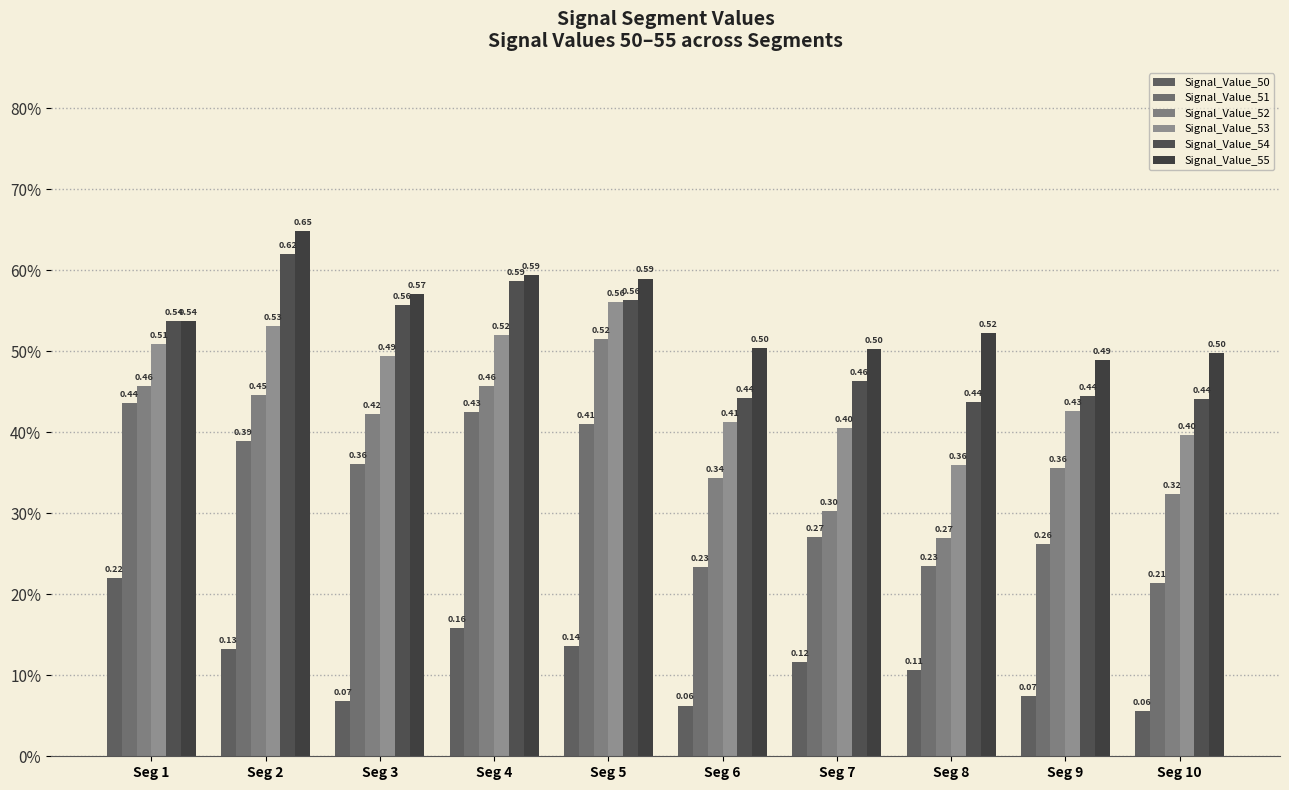

What is the spread (max minus min) of values at Seg 5?

0.5